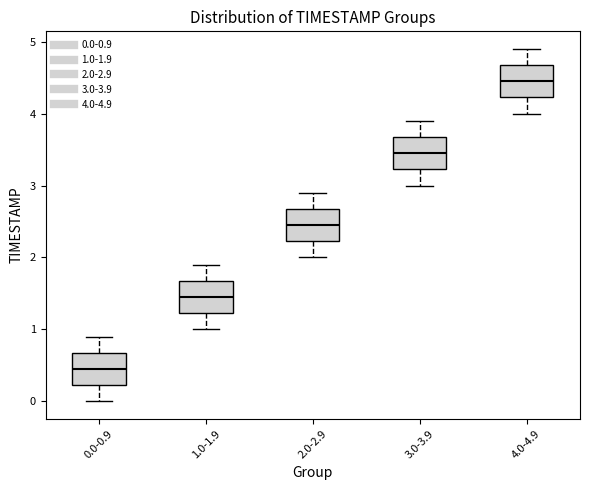

Reading left to right, transcribe this box plot: for each box, give where its median line is, the range the box spans, and where its two whiskers end, as read against the y-axis. The values are not printed on the chart, so give them approximately, as read against the axis.

0.0-0.9: median 0.5, box 0.2 to 0.7, whiskers 0.0 to 0.9
1.0-1.9: median 1.5, box 1.2 to 1.7, whiskers 1.0 to 1.9
2.0-2.9: median 2.5, box 2.2 to 2.7, whiskers 2.0 to 2.9
3.0-3.9: median 3.5, box 3.2 to 3.7, whiskers 3.0 to 3.9
4.0-4.9: median 4.5, box 4.2 to 4.7, whiskers 4.0 to 4.9